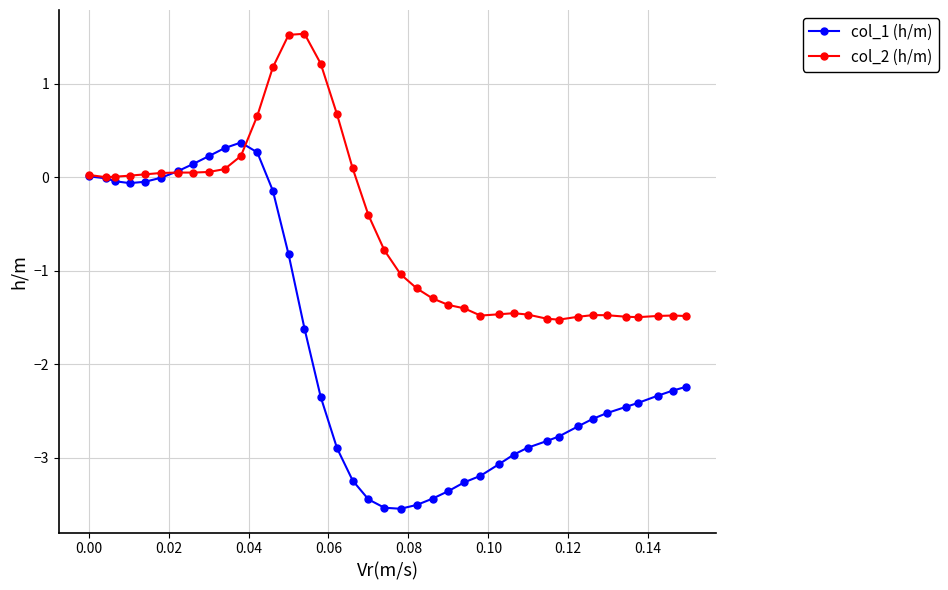

At how many categories does at least one series exceed 1?

4